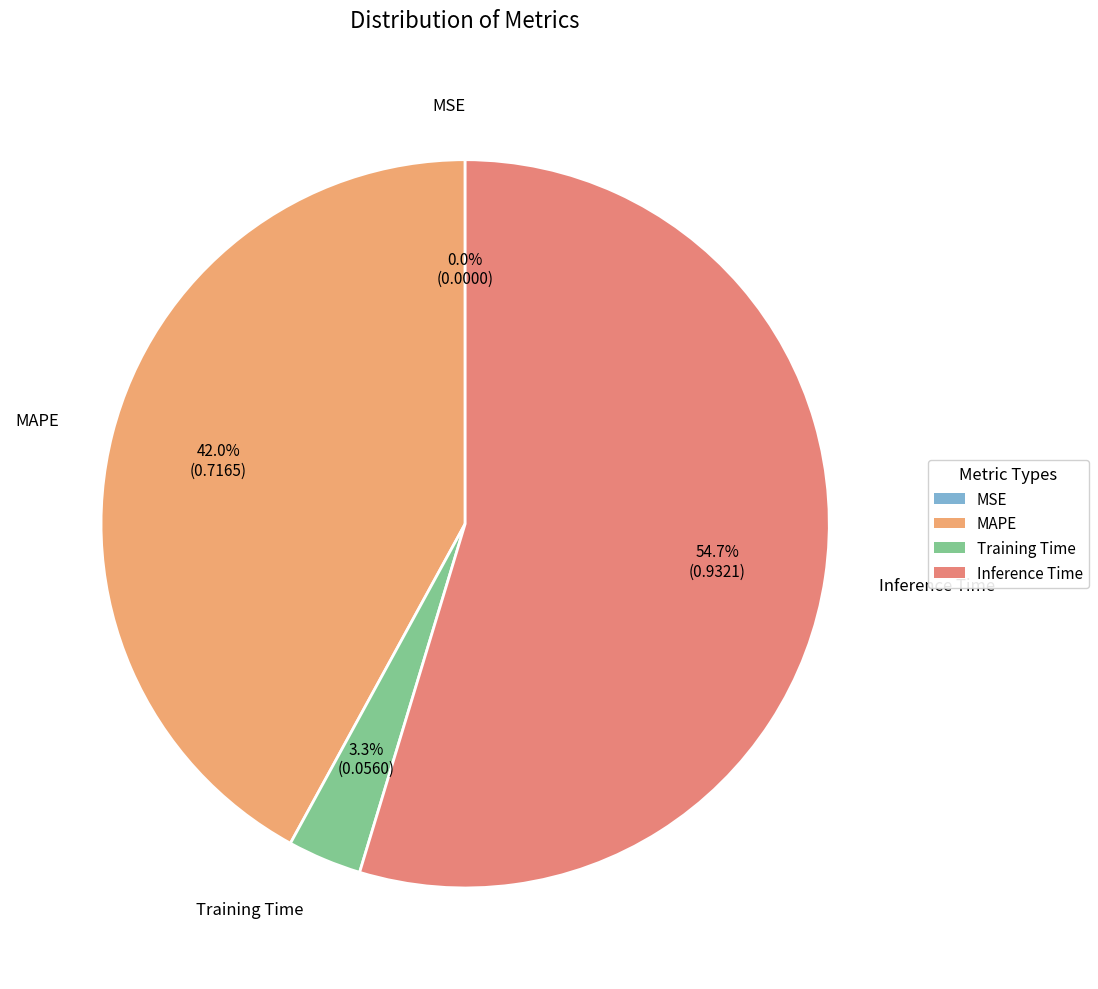

Which has a higher value, Inference Time or MAPE?

Inference Time